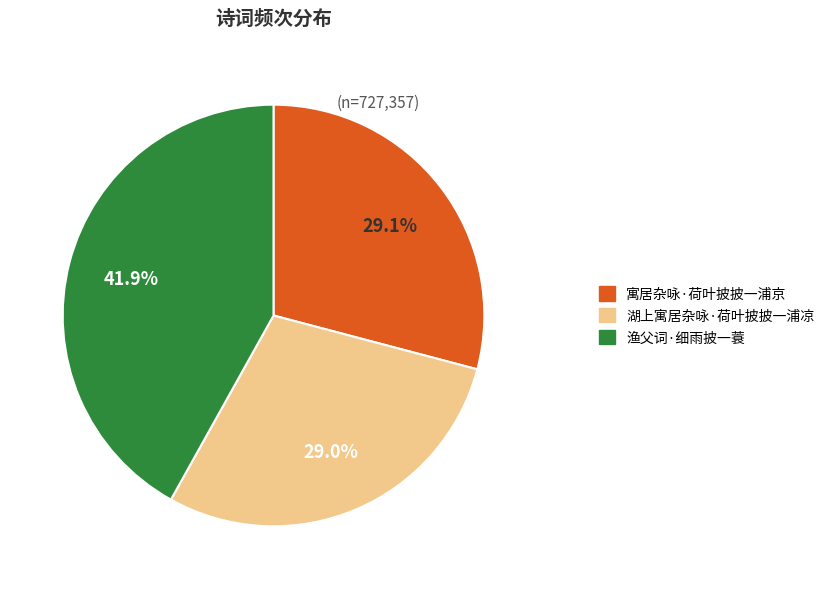

What is the largest slice in the pie chart?

渔父词·细雨披一蓑